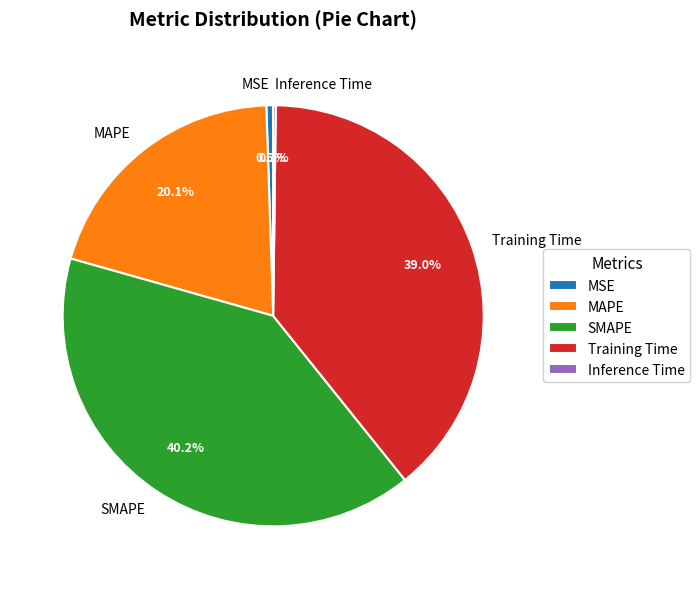

Does any single category account for the majority?

No